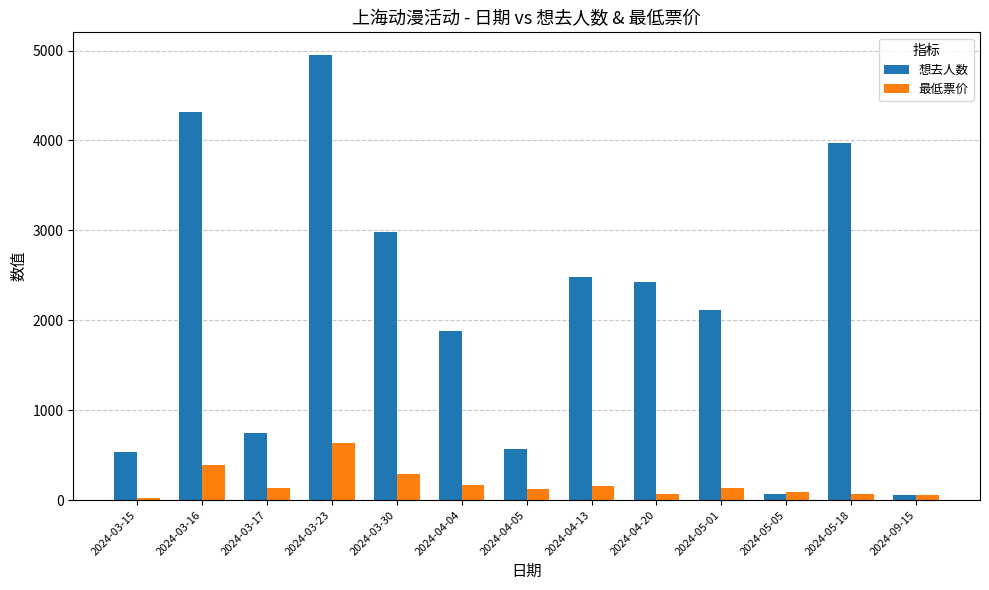

At which category does the chart reach its peak across all series?

2024-03-23